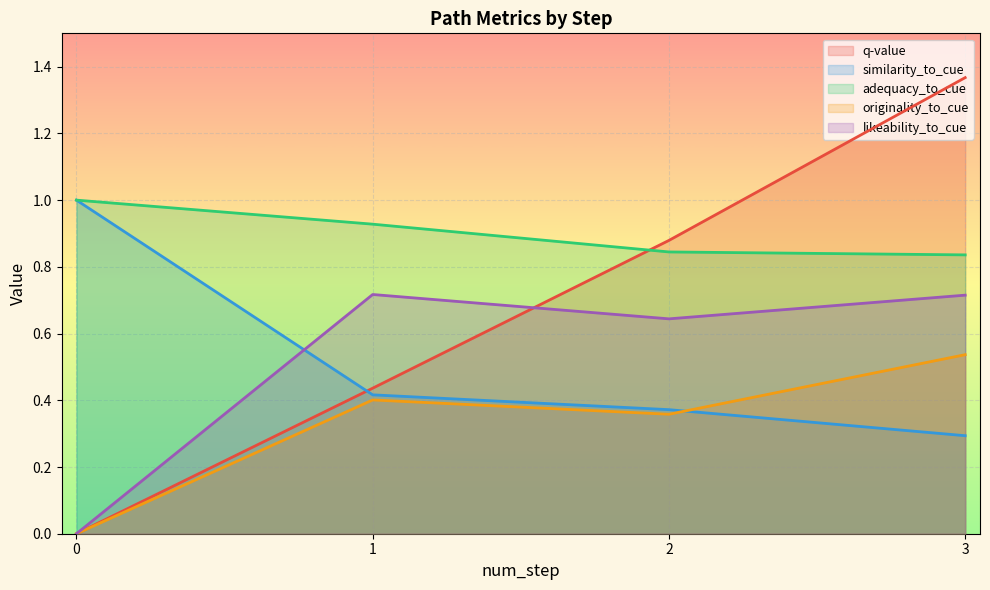

Reading left to right, what are all the values shown in this chart?

q-value: 0.0	0.4	0.9	1.4
similarity_to_cue: 1.0	0.4	0.4	0.3
adequacy_to_cue: 1.0	0.9	0.8	0.8
originality_to_cue: 0.0	0.4	0.4	0.5
likeability_to_cue: 0.0	0.7	0.6	0.7